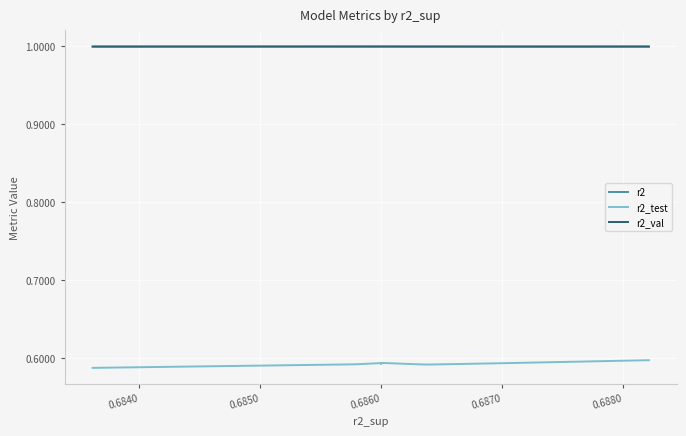

What is the label of the 2nd point from the left?

0.6840